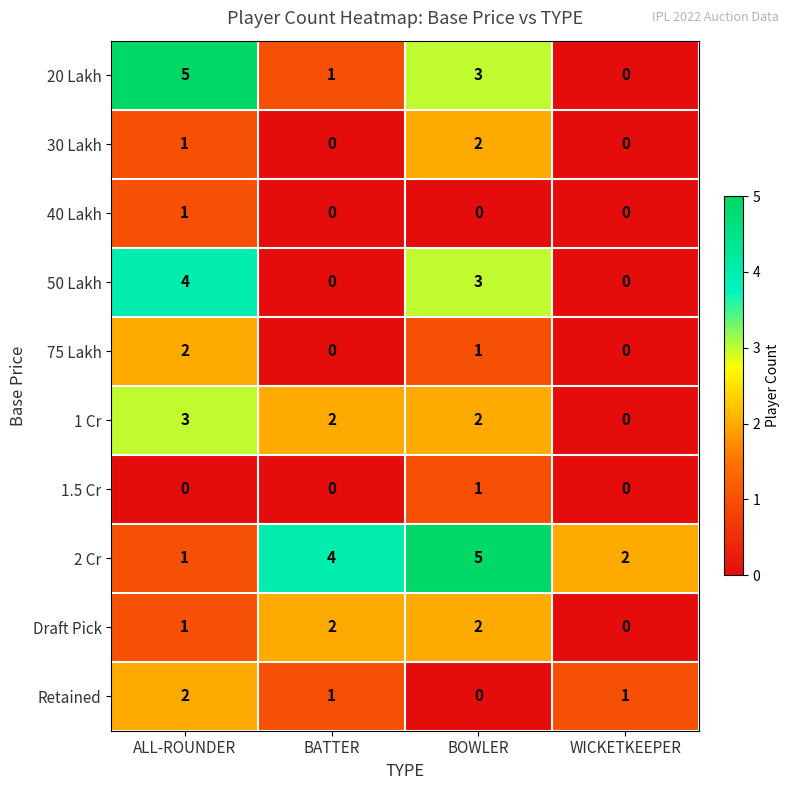

Is it true that Draft Pick equals 1 at ALL-ROUNDER?

True